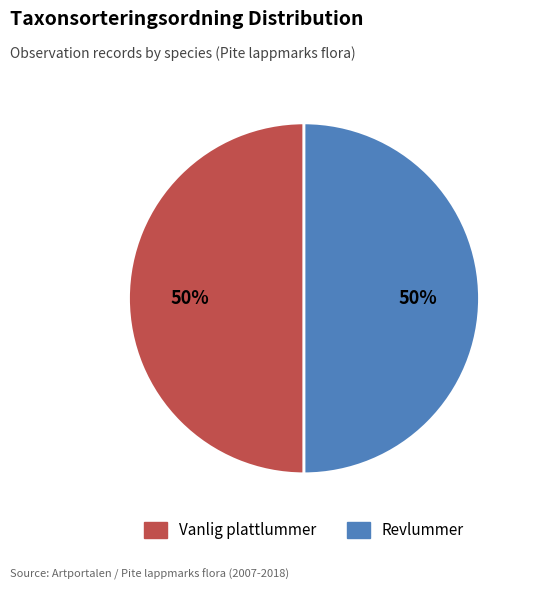

To the nearest percent, what is the average slice percentage?

50%